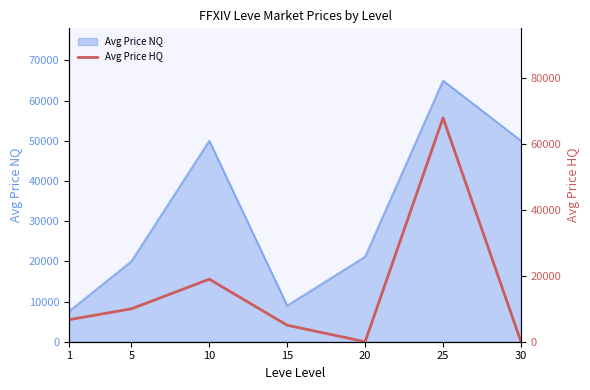

List the labels in order of value, smallest first.

20, 30, 15, 1, 5, 10, 25